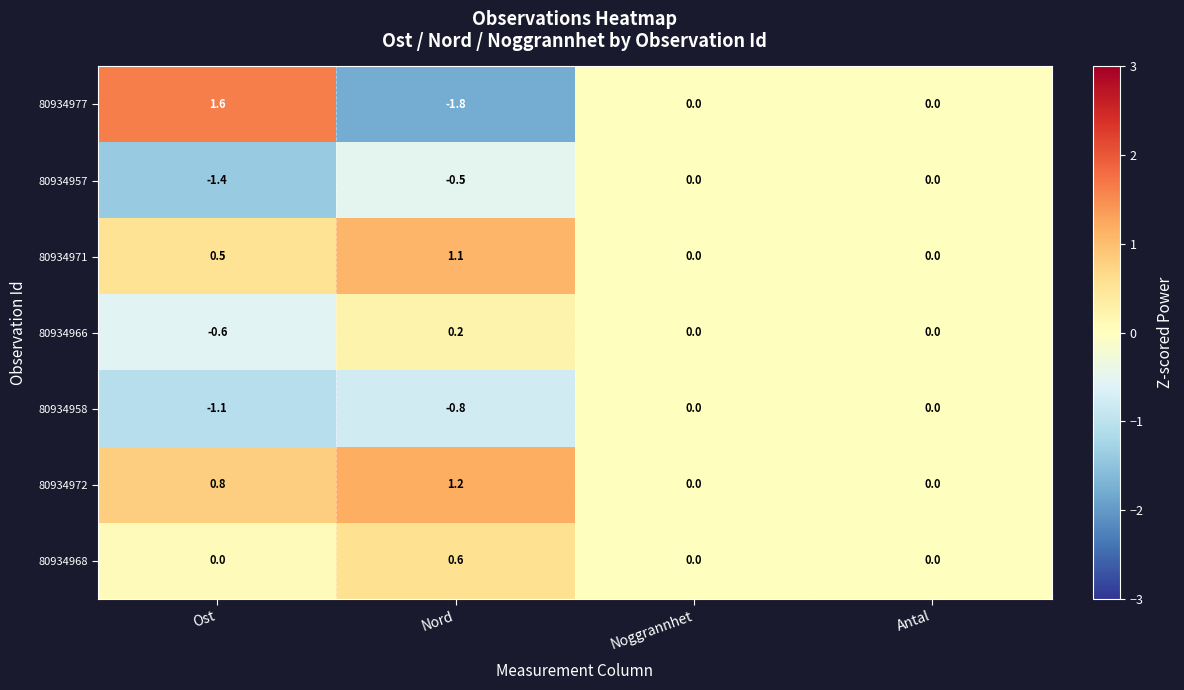

Which series has the largest total across all categories?

80934972